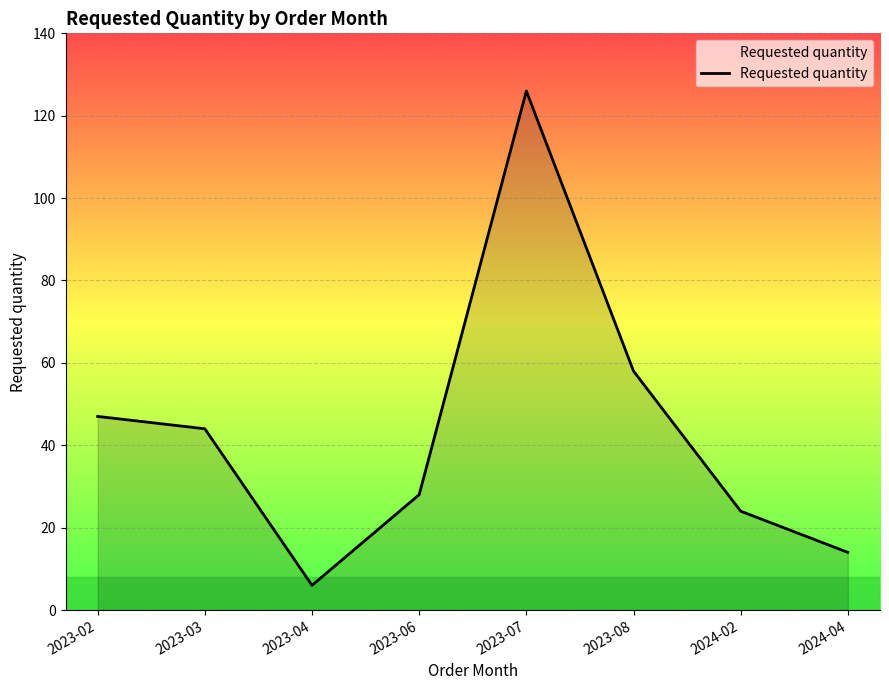

True or false: the data shows 21 at 2023-02.

False